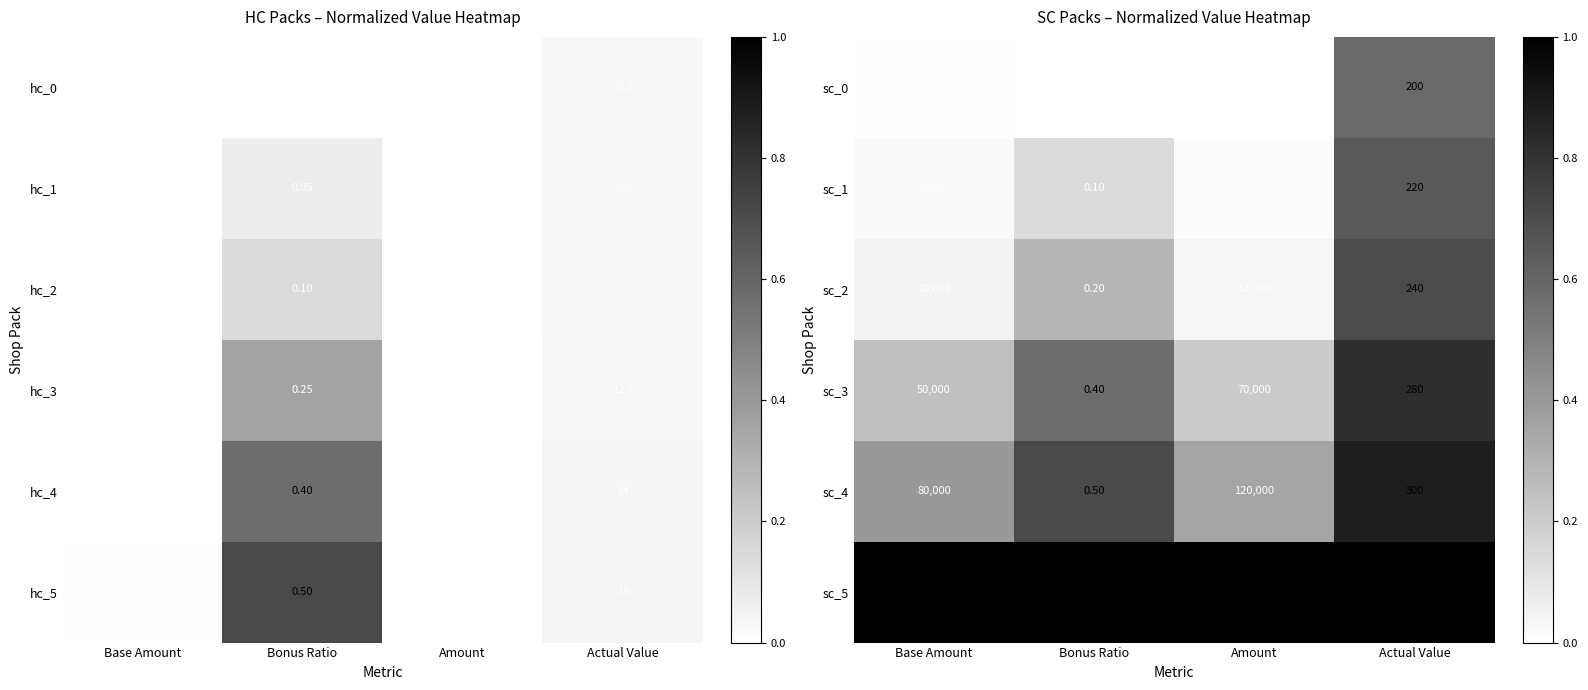

Is the value of sc_2 at Bonus Ratio greater than the value of sc_5 at Bonus Ratio?

No